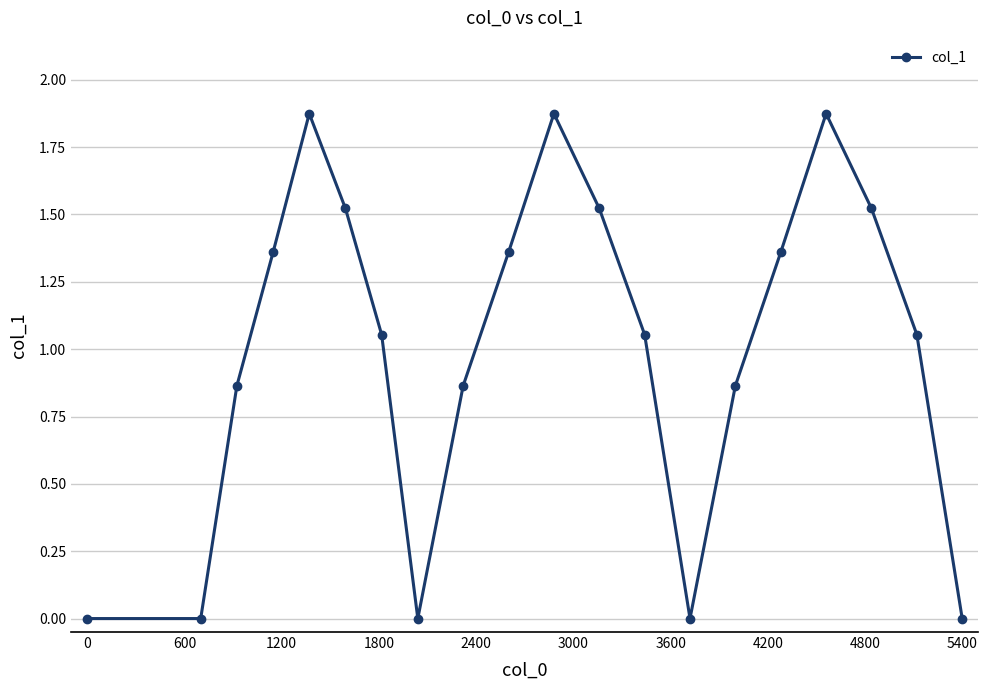

What is the average value?

1.0